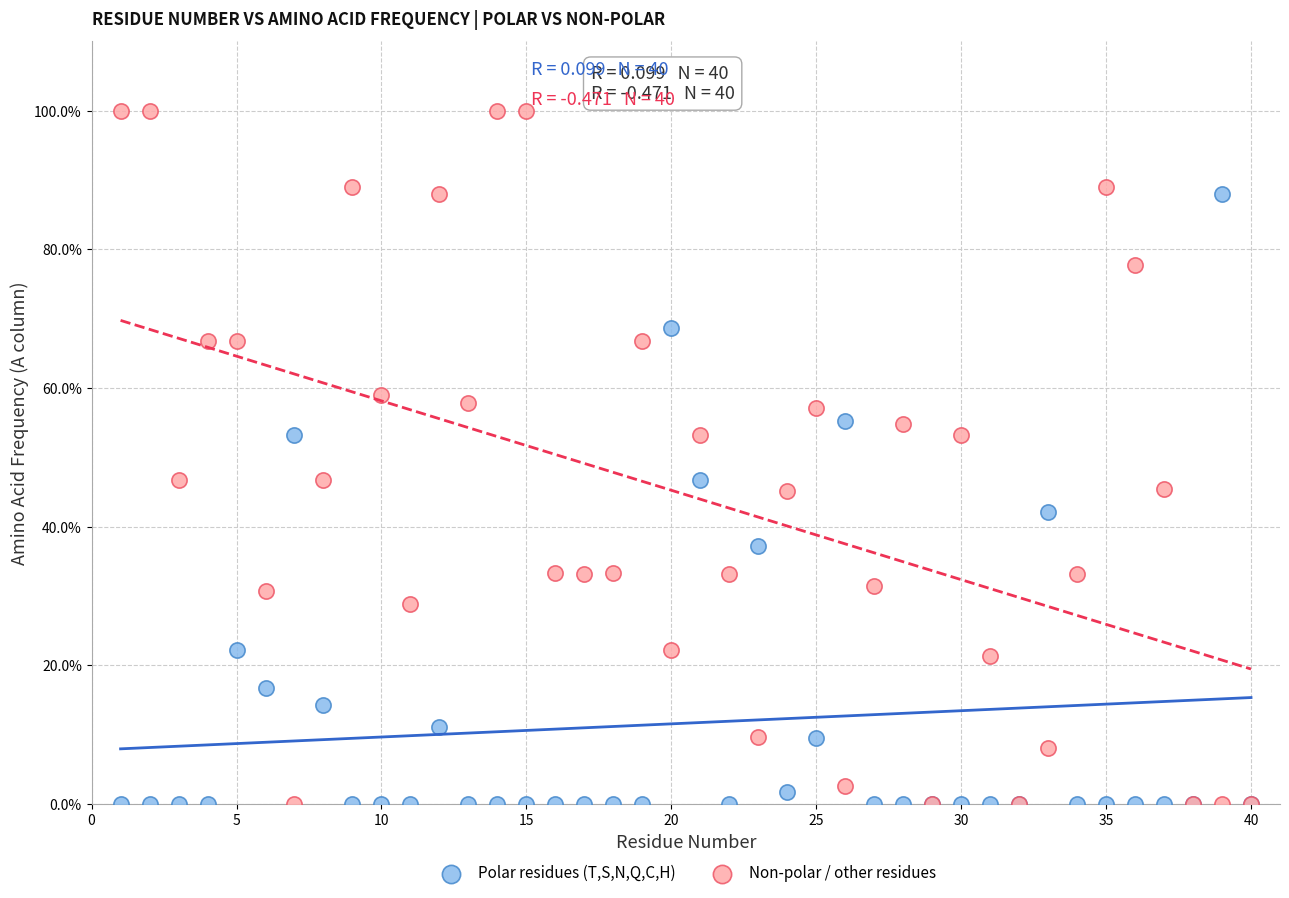

What are all the series names shown in the legend?

Polar residues (T,S,N,Q,C,H), Non-polar / other residues